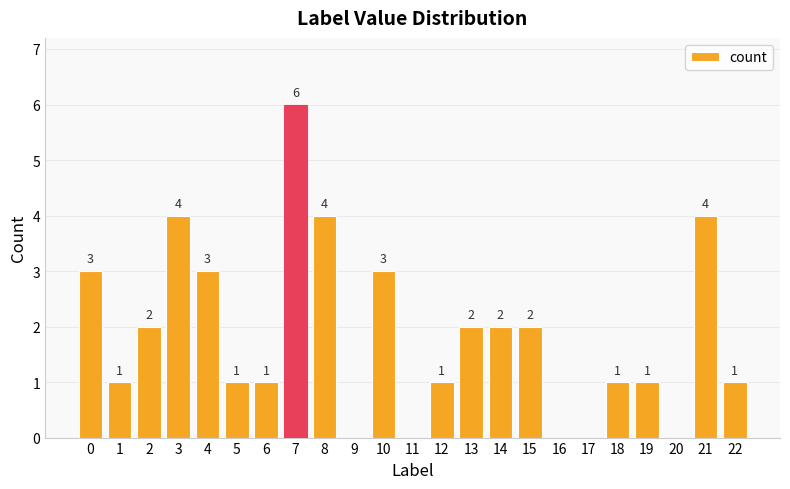

At which category does the chart reach its peak across all series?

7